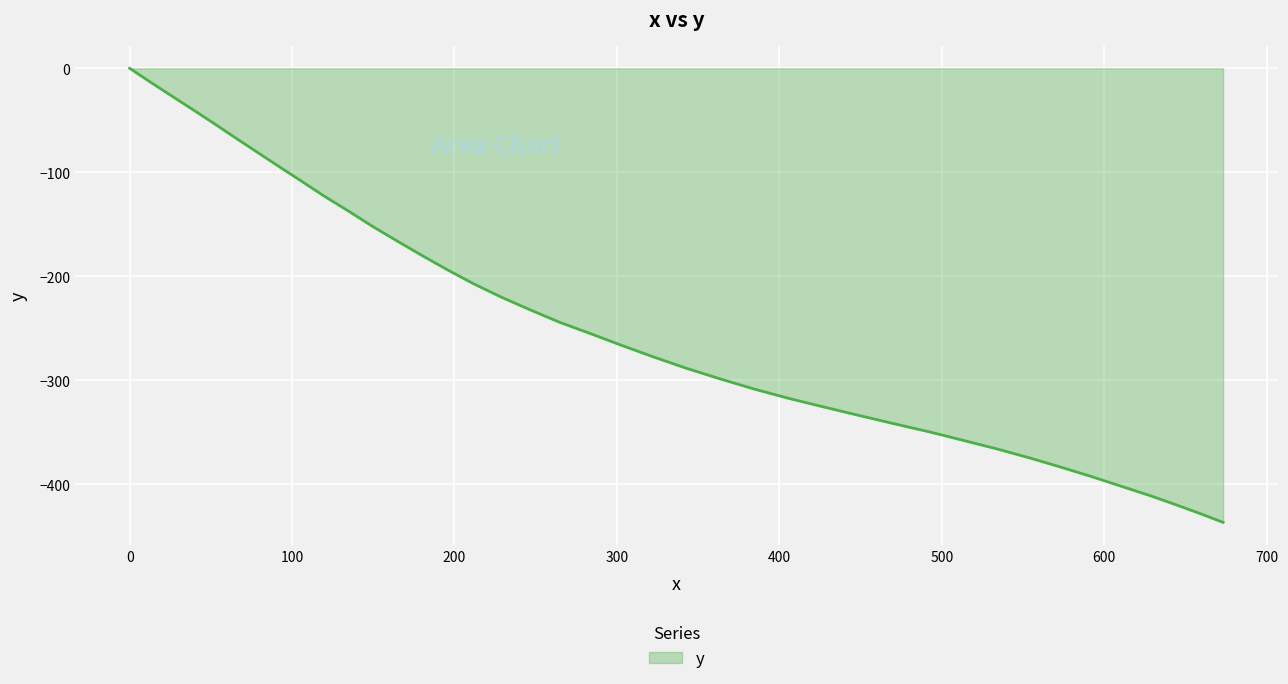

What is the smallest value displayed?

-436.4